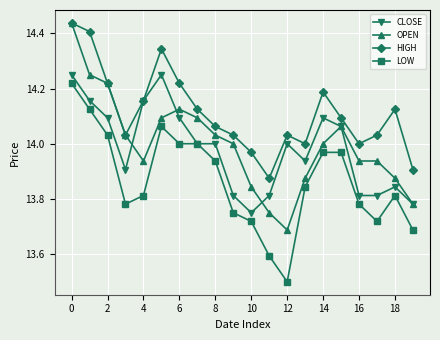

True or false: LOW has more than 1 points higher than both neighbors.

True